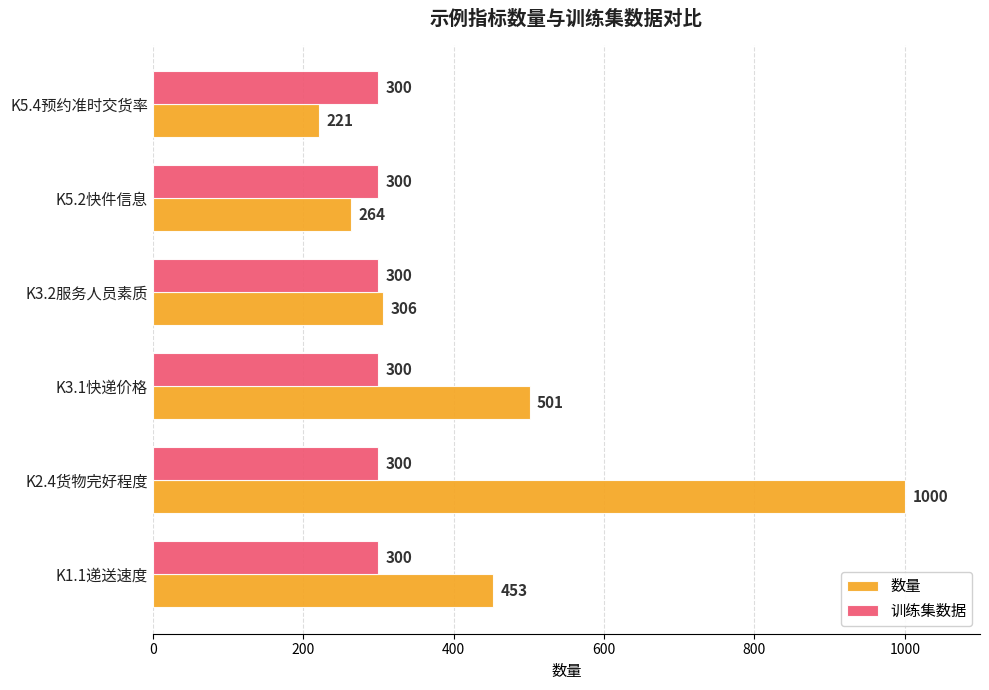

At how many categories does at least one series exceed 780?

1